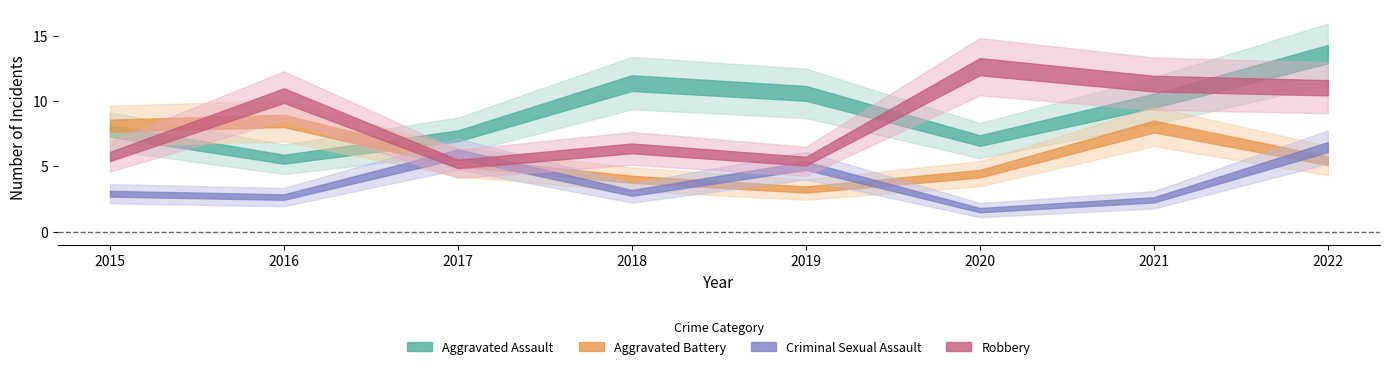

True or false: Aggravated Assault and Aggravated Battery cross at least once.

True